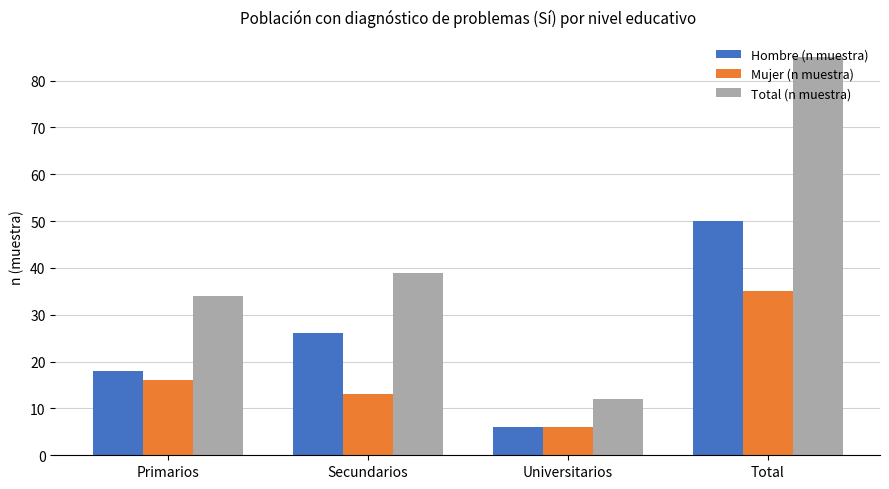

At which label does Mujer (n muestra) reach its minimum?

Universitarios